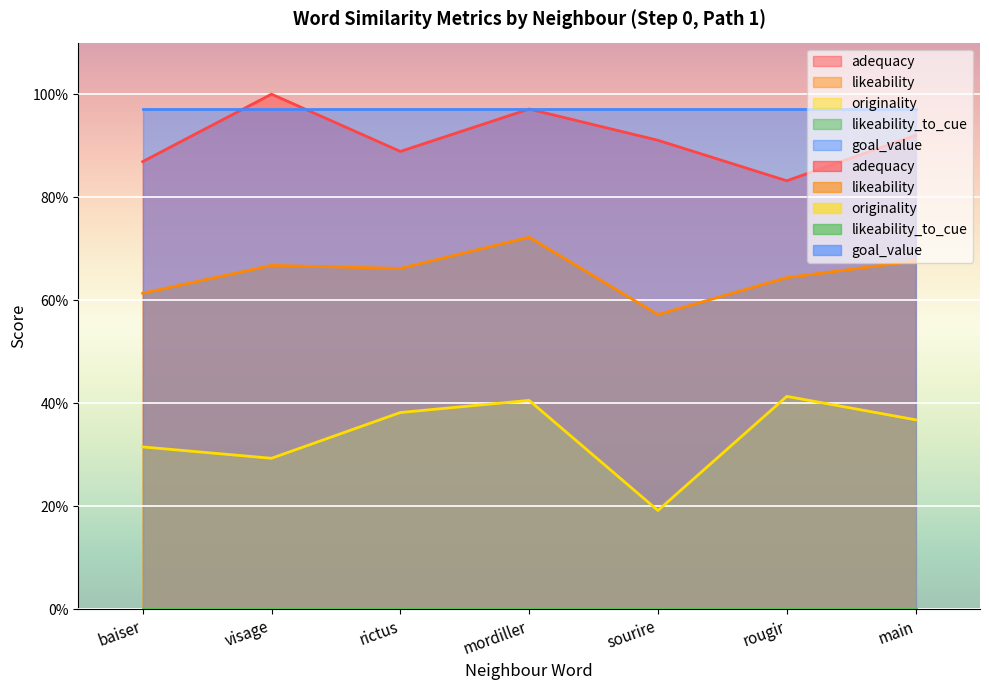

How many interior local valleys does the likeability series have?

2